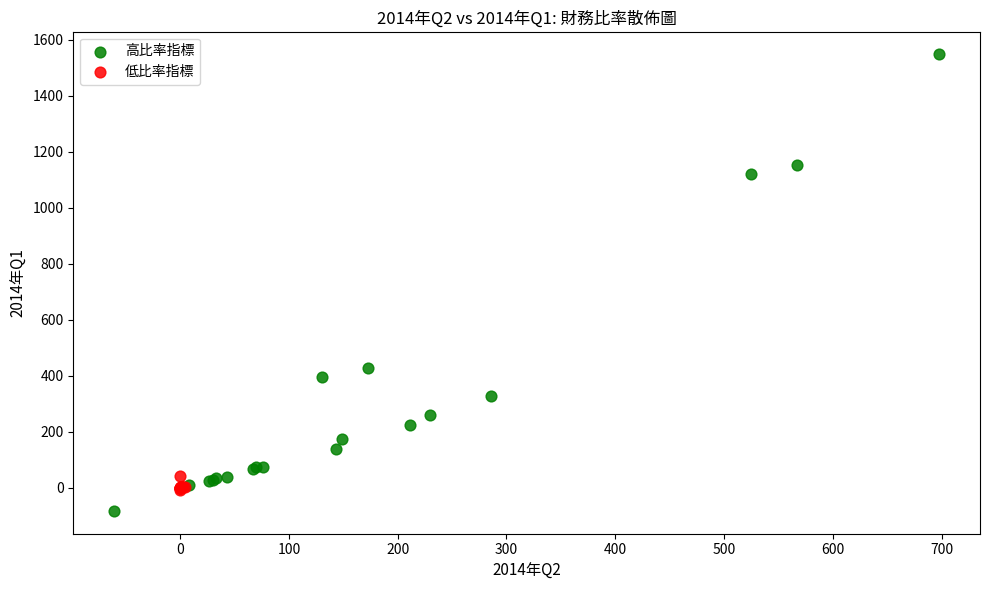

What are all the series names shown in the legend?

高比率指標, 低比率指標